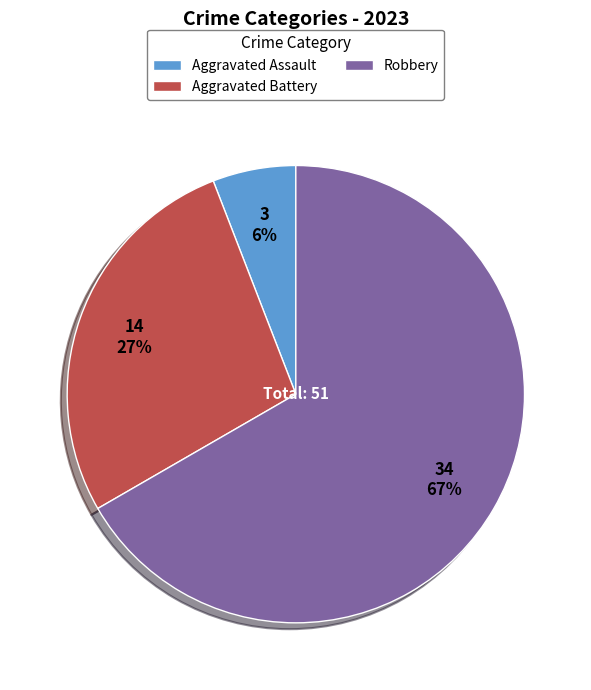

Is there a majority slice in this chart?

Yes